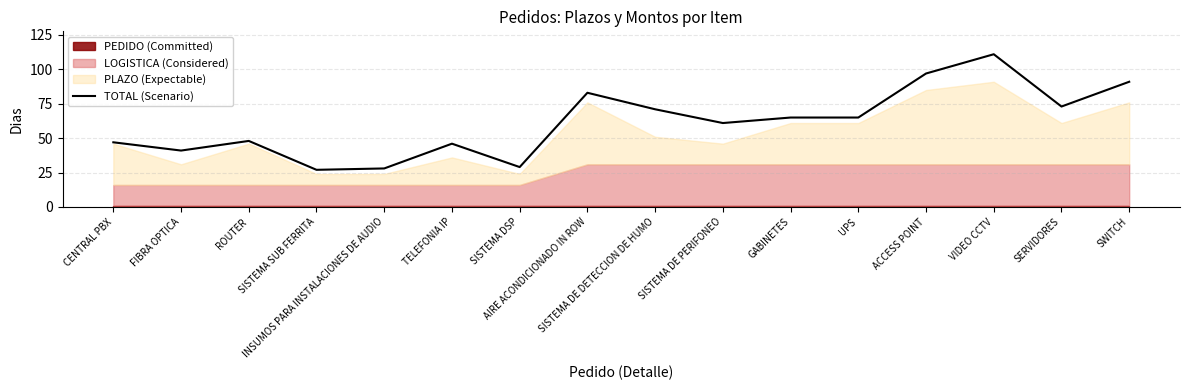

Does the chart have visible grid lines?

Yes